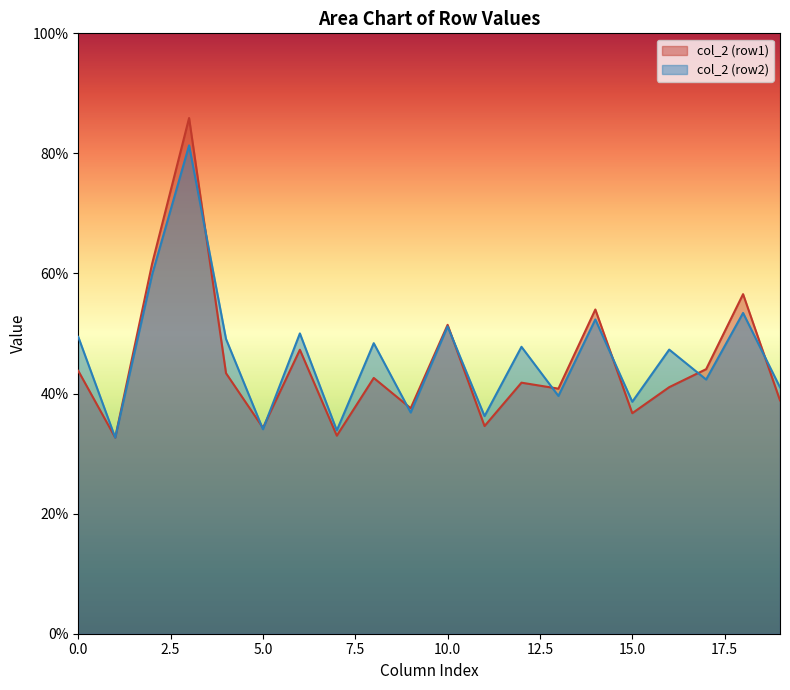

Rank the series by their maximum value, from lowest to highest.

col_2 (row2), col_2 (row1)